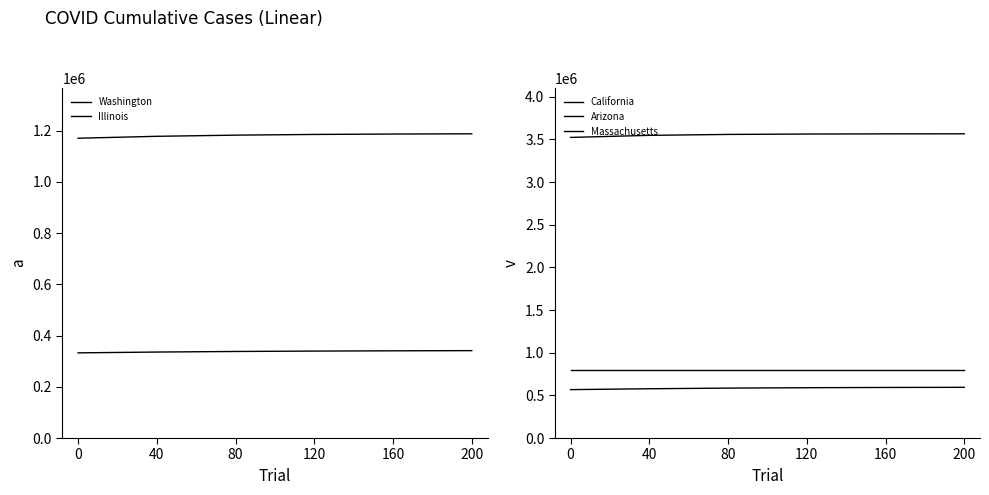

How many lines are shown in the chart?

5